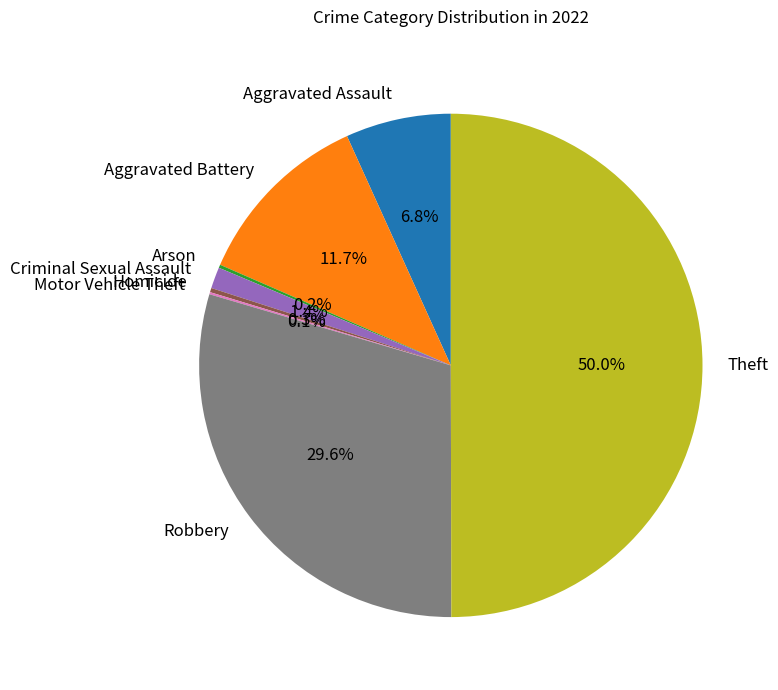

What is the total percentage of Robbery and Aggravated Battery?

41.3%